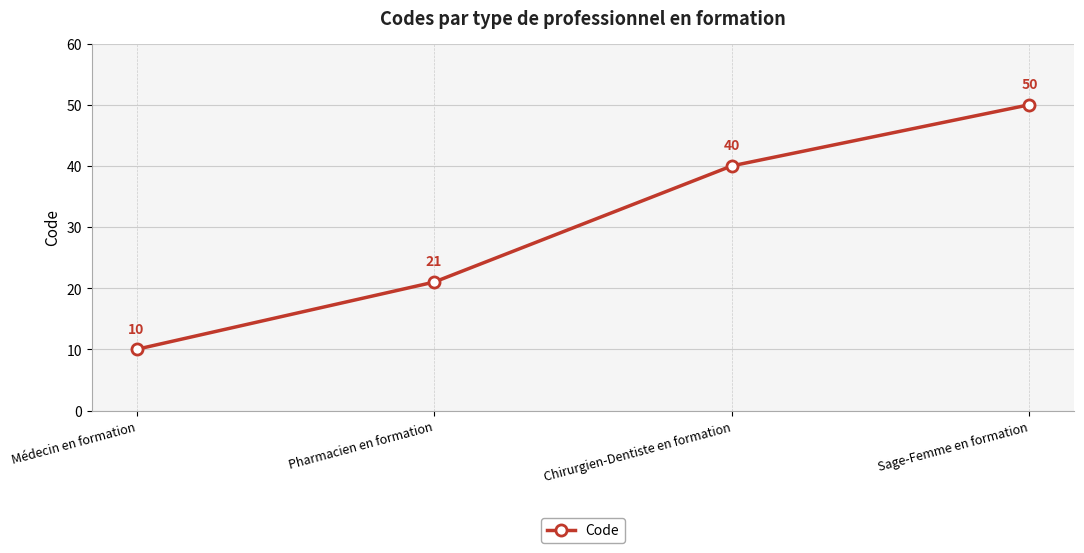

Reading left to right, what are all the values shown in this chart?

Médecin en formation=10	Pharmacien en formation=21	Chirurgien-Dentiste en formation=40	Sage-Femme en formation=50